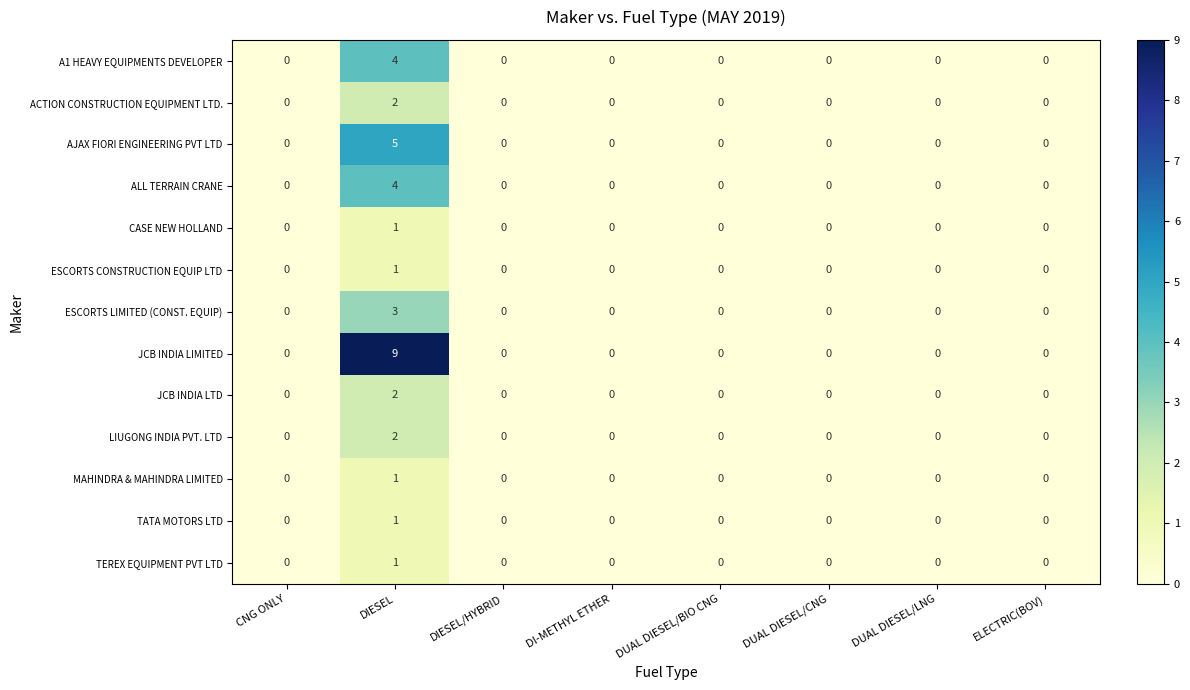

Which series has the largest total across all categories?

JCB INDIA LIMITED